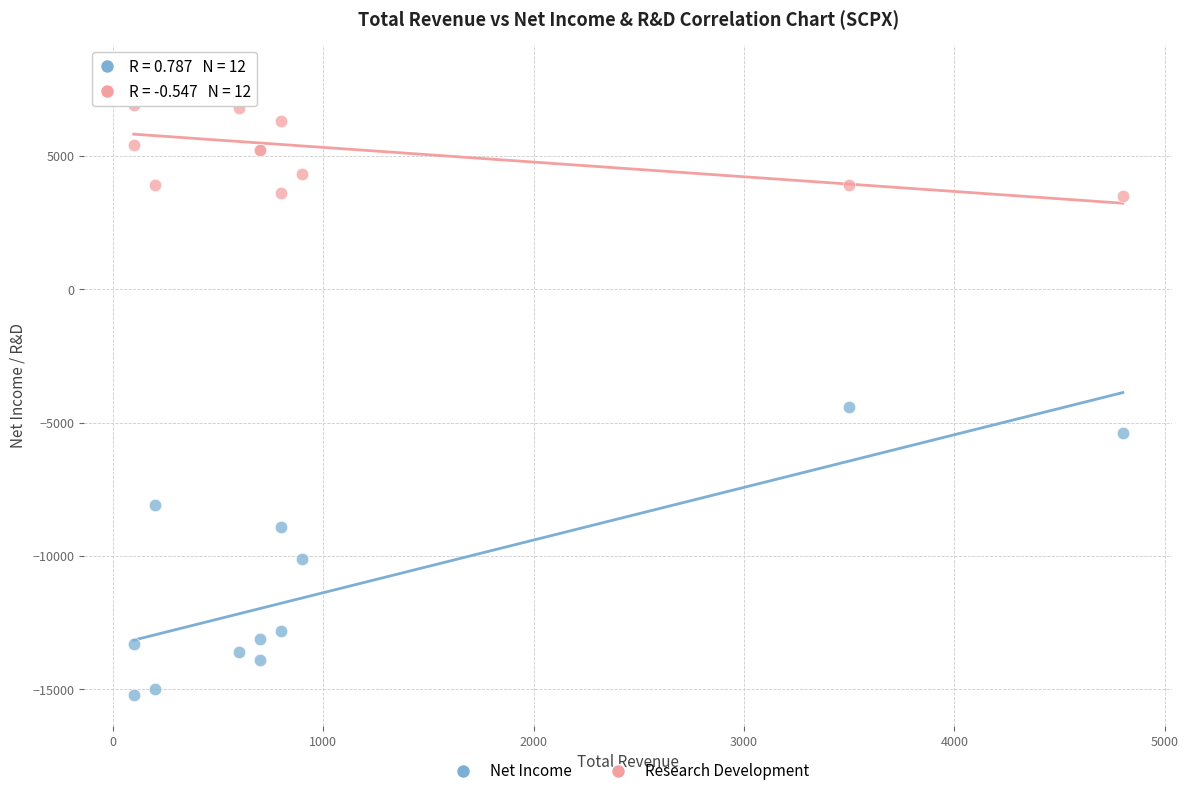

Which series has the largest Y range (max minus min)?

Net Income